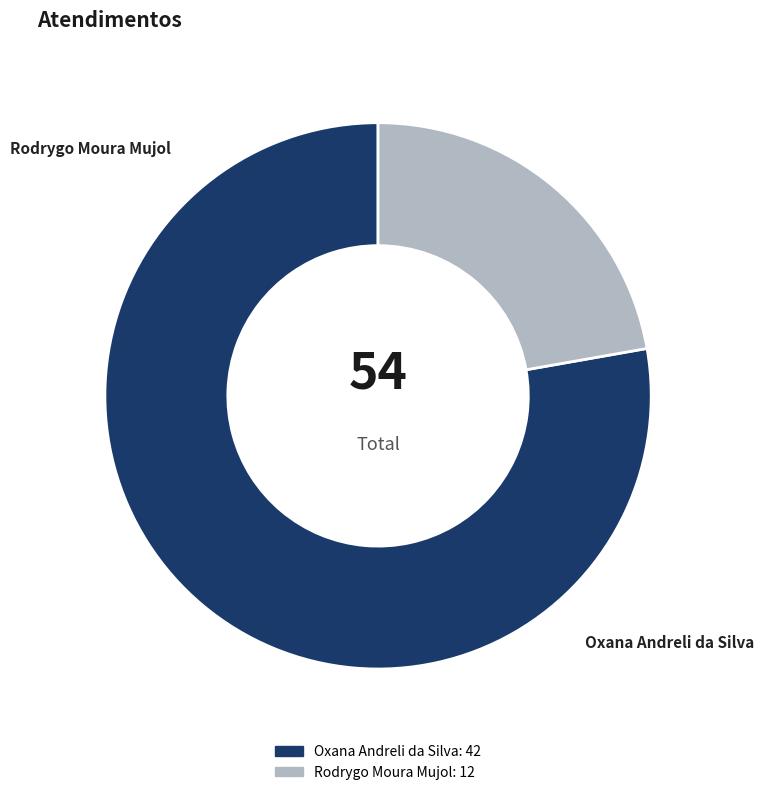

Count the number of slices in the pie.

2